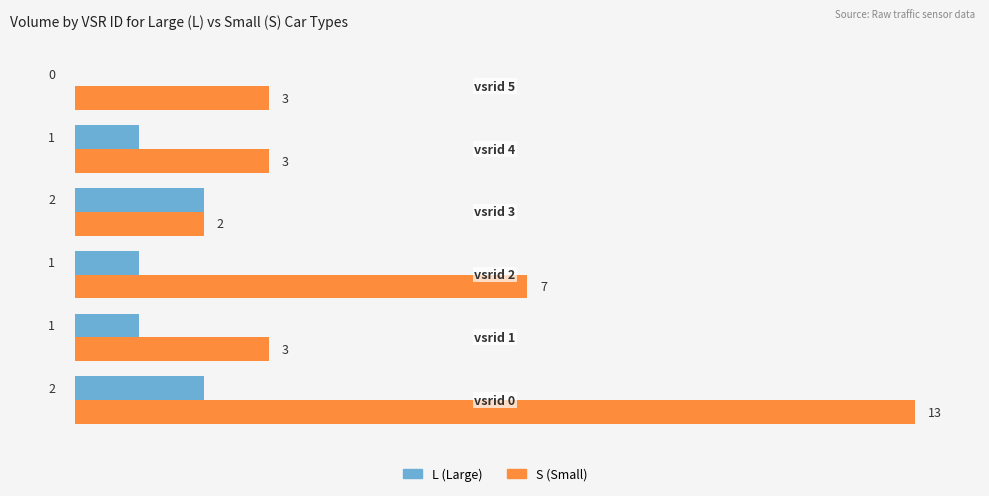

How many L (Large) values are between 1 and 2?

5